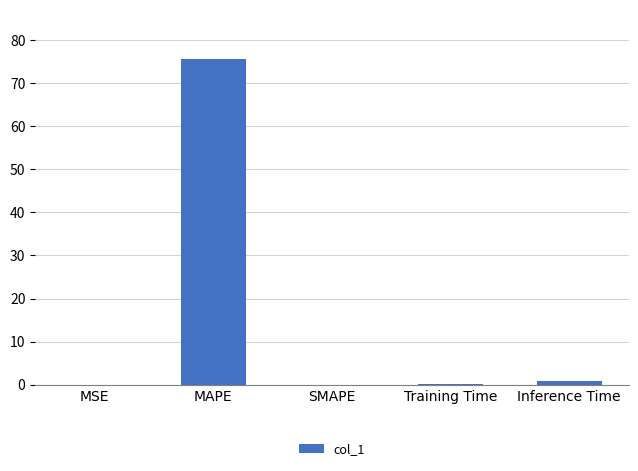

What is the maximum value shown in the chart?

75.6